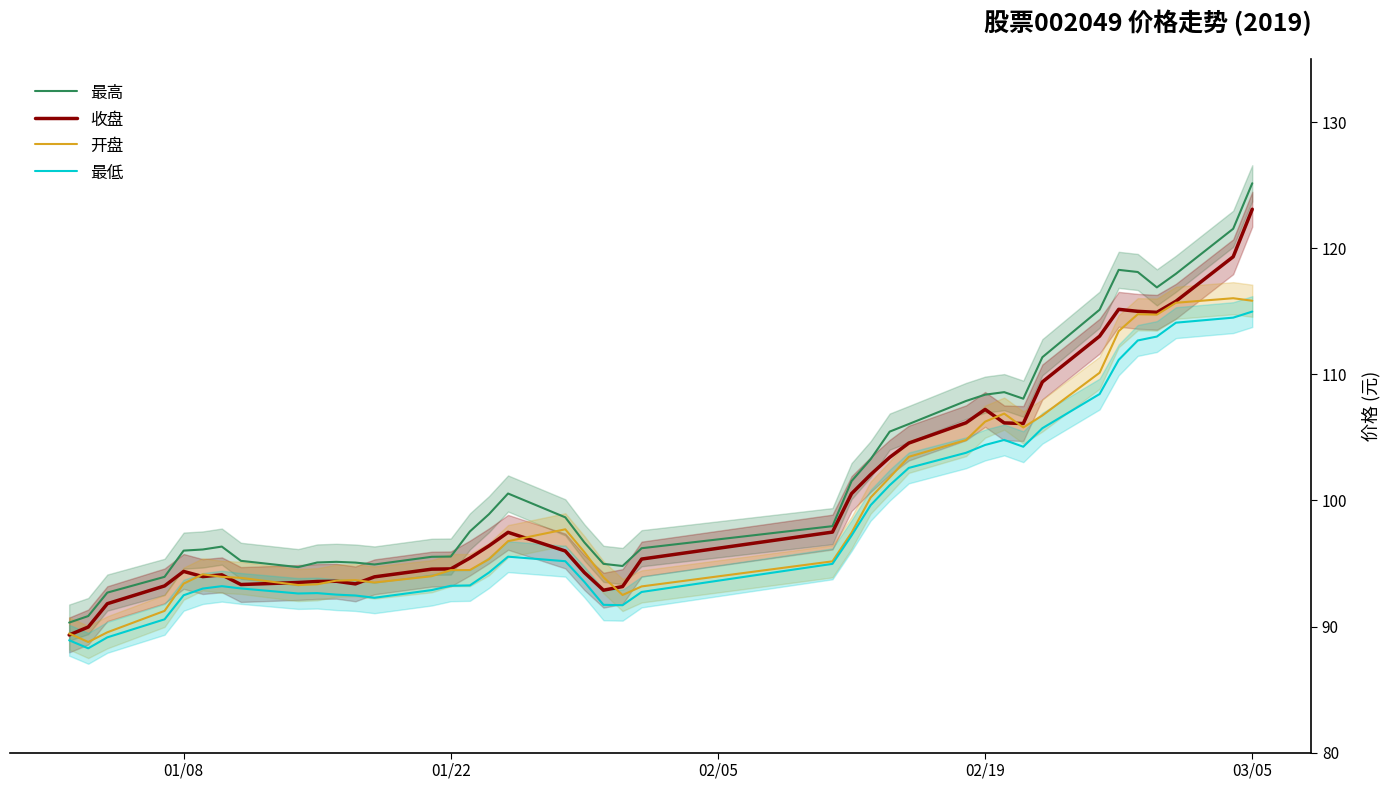

How many values in the 最低 series are below 94?

20